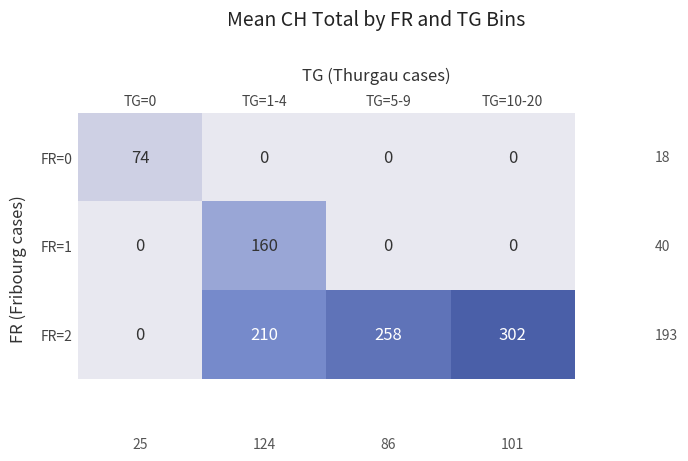

Reading left to right, extract all data points from this chart.

FR=0: TG=0=74	TG=1-4=0	TG=5-9=0	TG=10-20=0
FR=1: TG=0=0	TG=1-4=160	TG=5-9=0	TG=10-20=0
FR=2: TG=0=0	TG=1-4=210	TG=5-9=258	TG=10-20=302